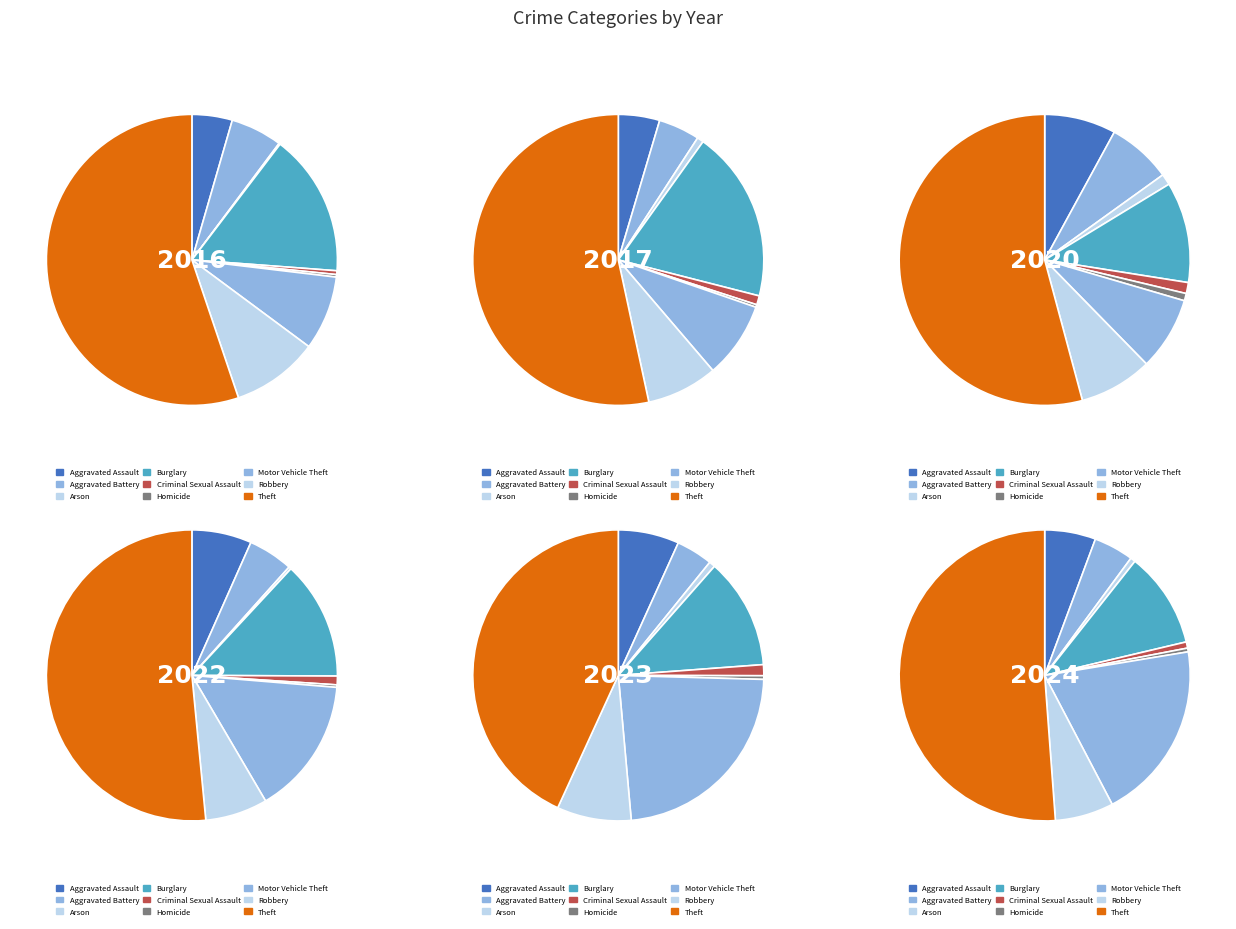

What percentage is NOT represented by 7?

90.3%